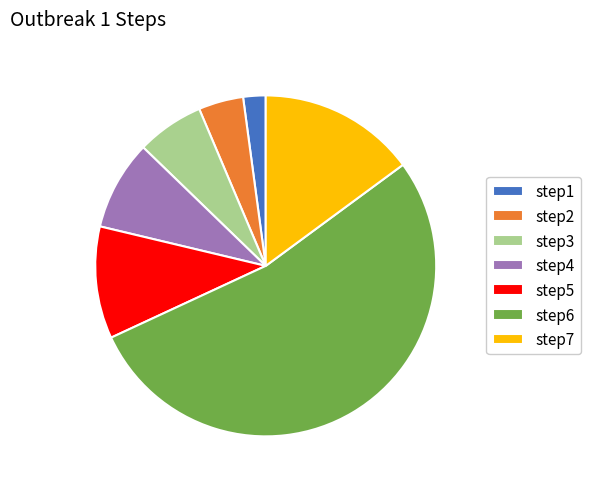

Does step6 account for over 50% of the chart?

Yes